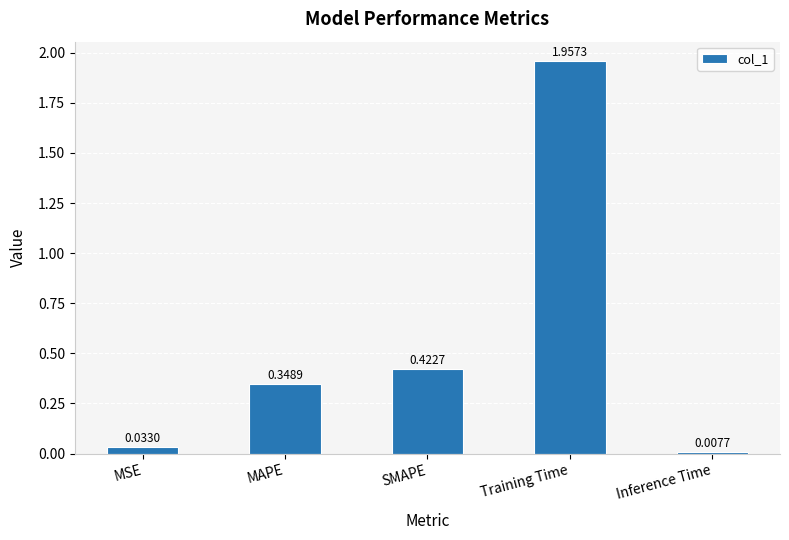

What is the change in value from MAPE to SMAPE?

+0.1